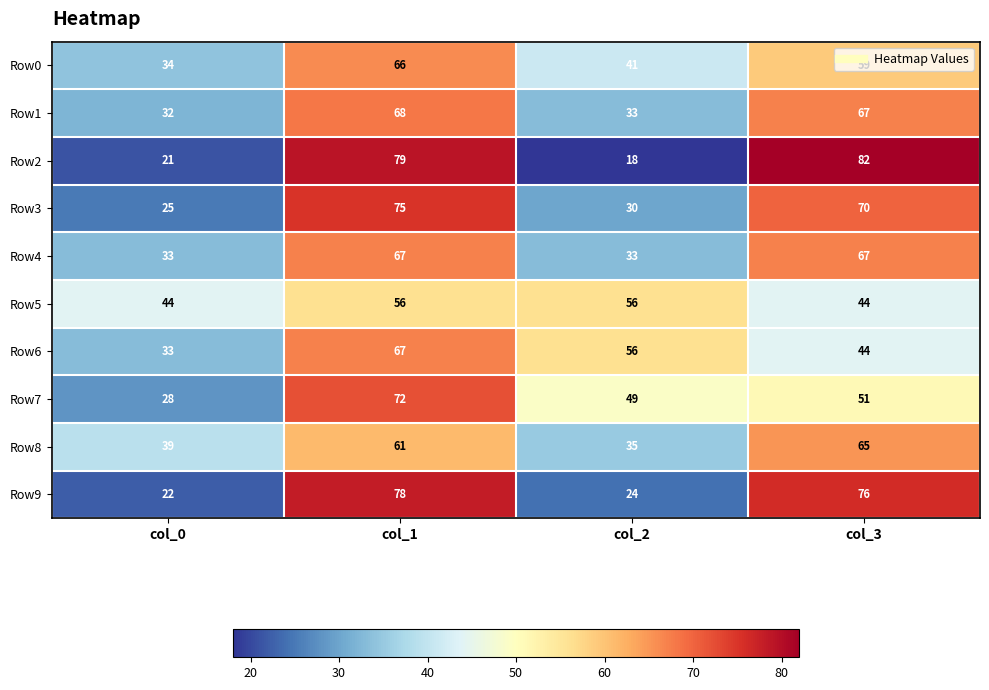

Between col_2 and col_3, which series saw the biggest shift?

Row2